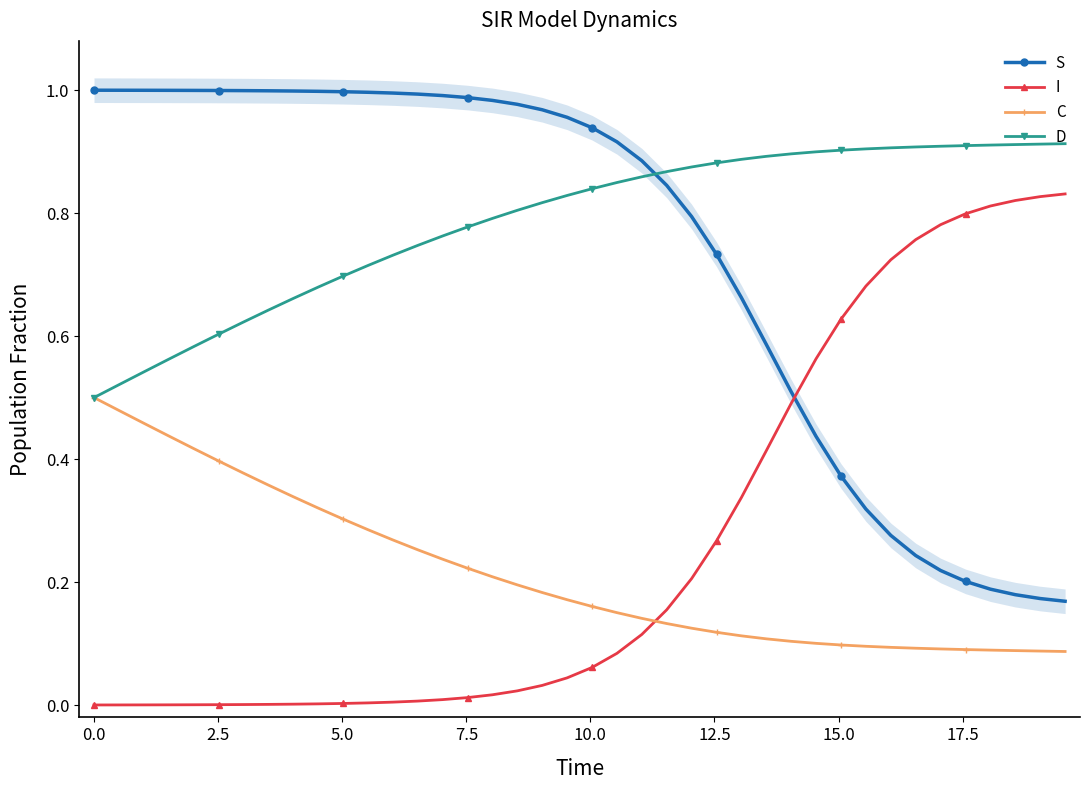

Which series ends up on top after the final intersection of S and I?

I